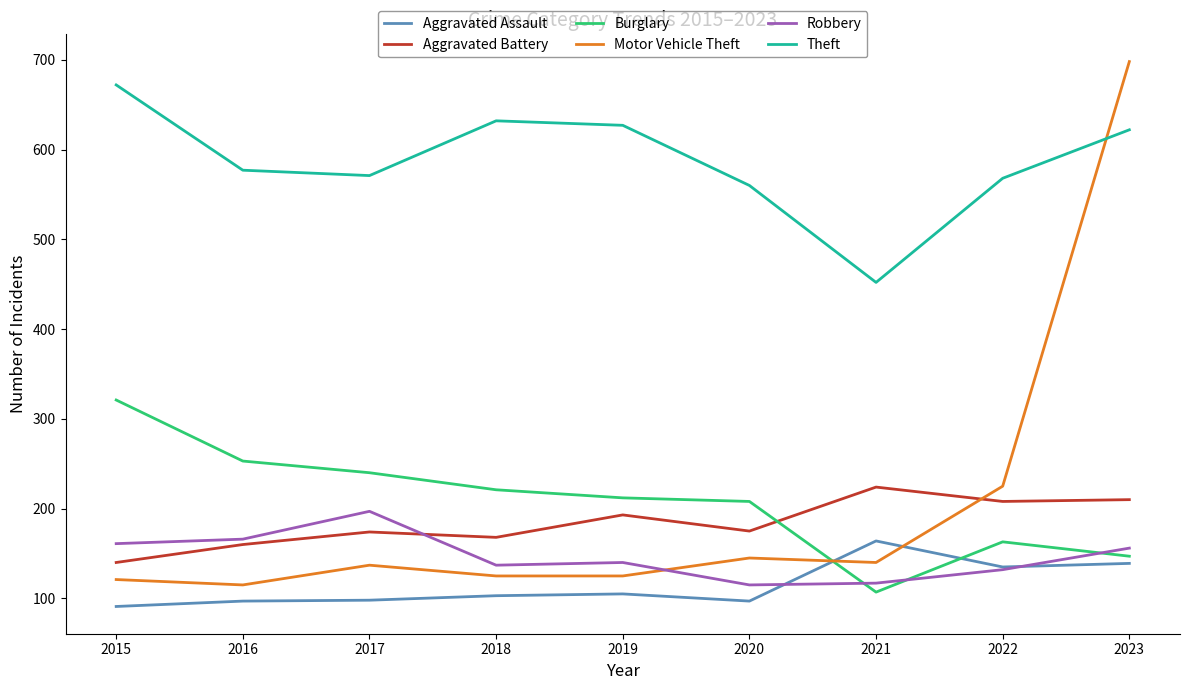

The value of Robbery at 2021 is 117. True or false?

True